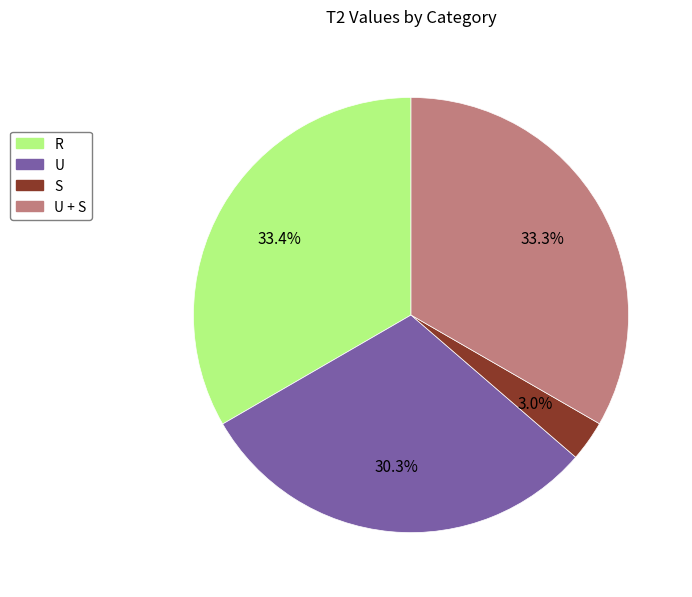

How many segments does this pie chart have?

4